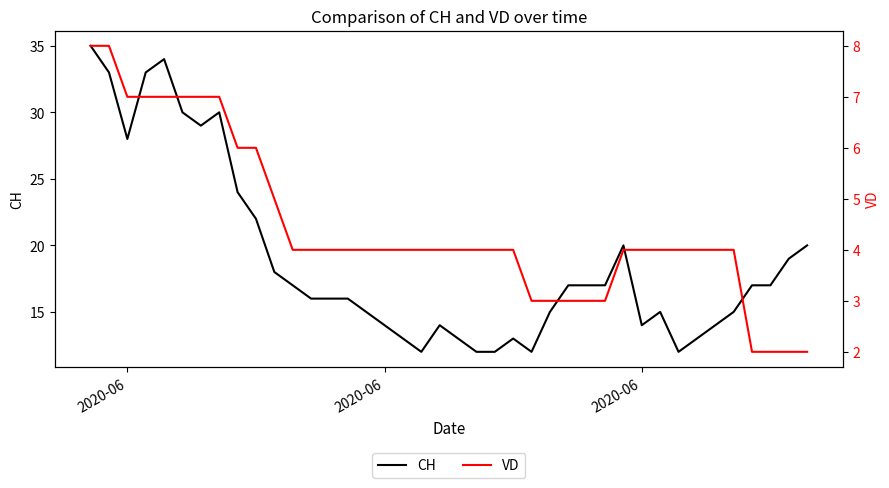

What is the maximum value shown in the chart?

35